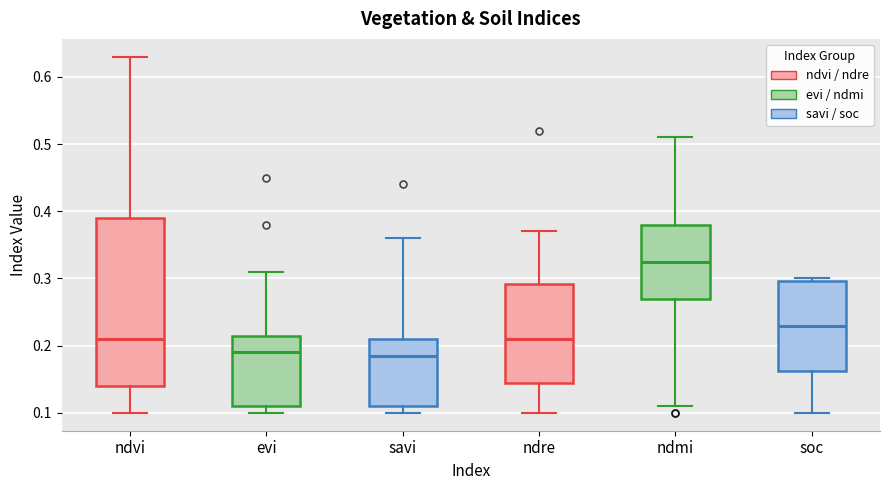

Reading left to right, transcribe this box plot: for each box, give where its median line is, the range the box spans, and where its two whiskers end, as read against the y-axis. The values are not printed on the chart, so give them approximately, as read against the axis.

ndvi: median 0.21, box 0.14 to 0.39, whiskers 0.10 to 0.63
evi: median 0.19, box 0.11 to 0.22, whiskers 0.10 to 0.31
savi: median 0.19, box 0.11 to 0.21, whiskers 0.10 to 0.36
ndre: median 0.21, box 0.15 to 0.29, whiskers 0.10 to 0.37
ndmi: median 0.33, box 0.27 to 0.38, whiskers 0.11 to 0.51
soc: median 0.23, box 0.16 to 0.30, whiskers 0.10 to 0.30 (just above the box's upper edge)